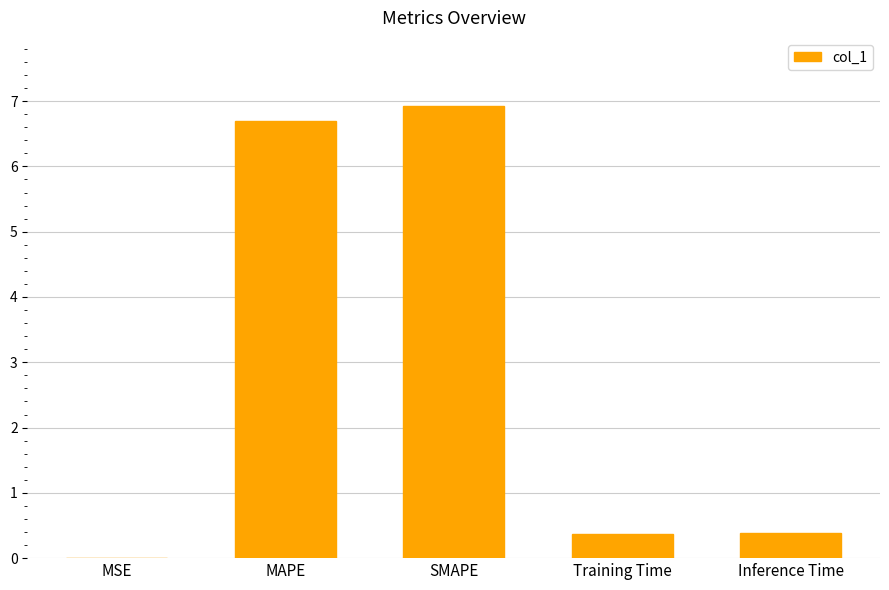

The chart shows a value of 6.9 at SMAPE. True or false?

True